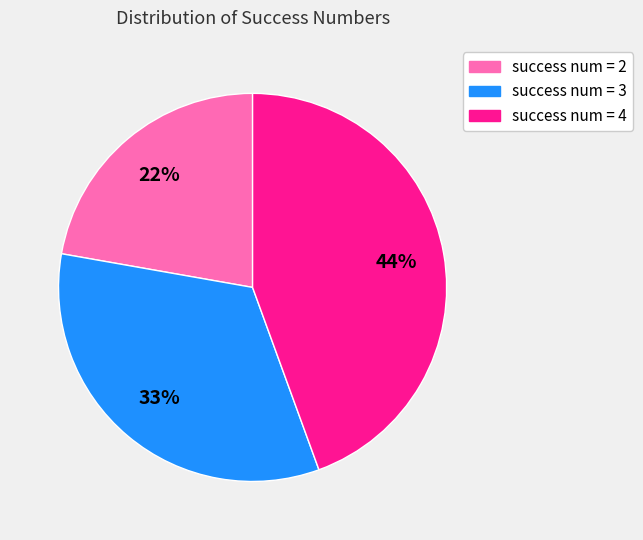

Is there a majority slice in this chart?

No